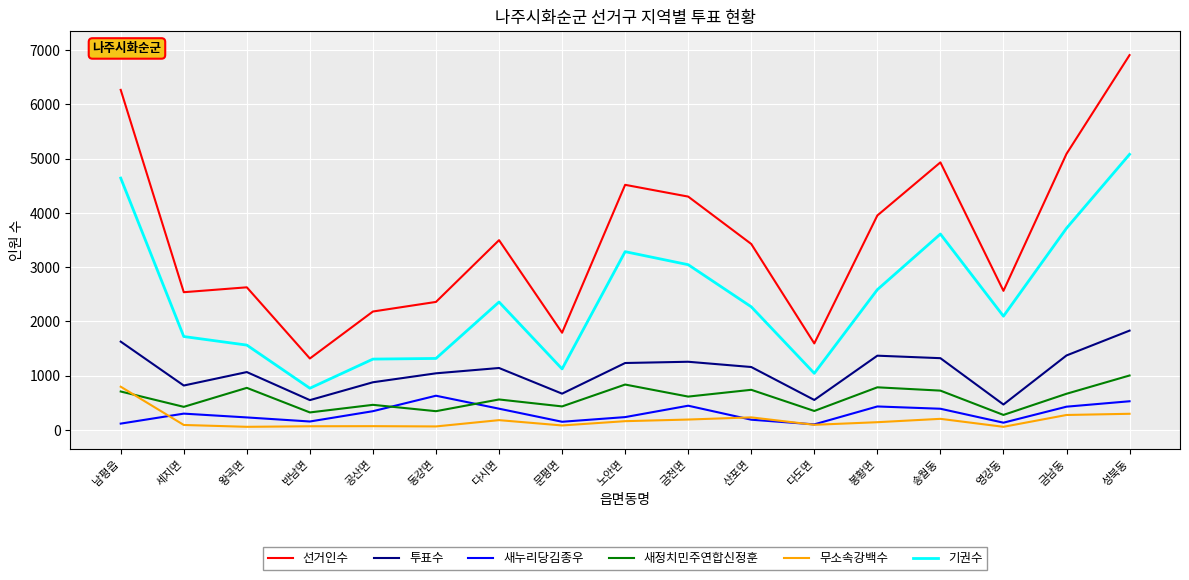

Which series has the largest total across all categories?

선거인수